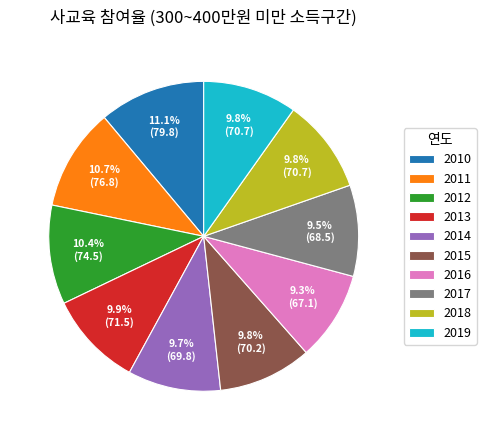

Approximately how many times larger is the value at 2011 compared to 2014?

1.1